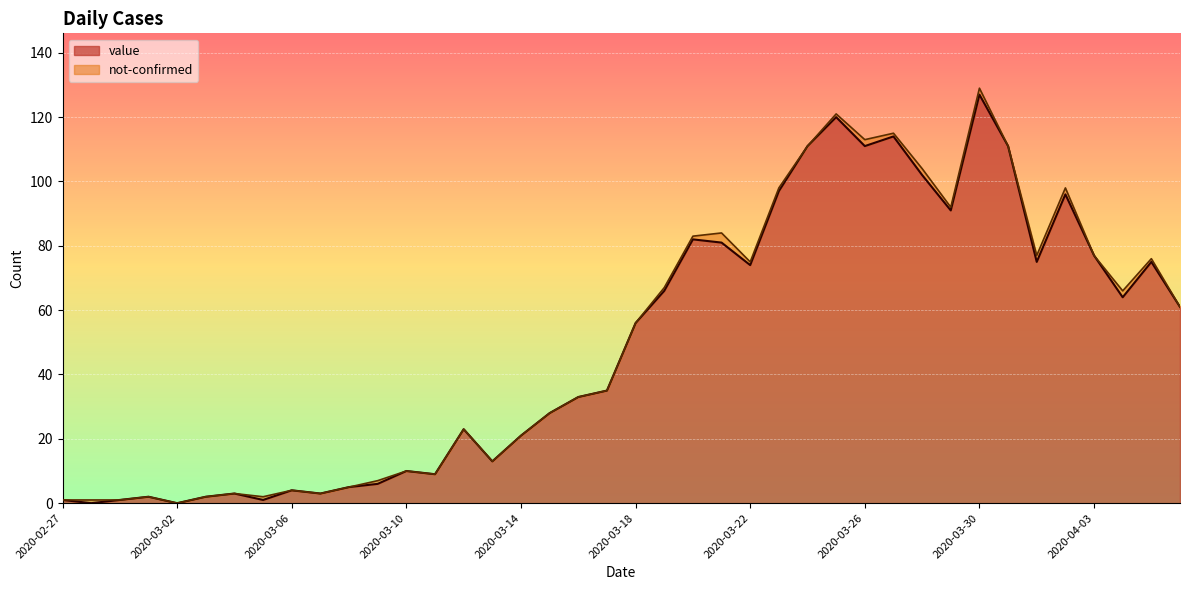

Rank the categories by value from highest to lowest.

2020-03-30, 2020-03-25, 2020-03-27, 2020-03-24, 2020-03-26, 2020-03-31, 2020-03-28, 2020-03-23, 2020-04-02, 2020-03-29, 2020-03-20, 2020-03-21, 2020-04-03, 2020-04-01, 2020-04-05, 2020-03-22, 2020-03-19, 2020-04-04, 2020-04-06, 2020-03-18, 2020-03-17, 2020-03-16, 2020-03-15, 2020-03-12, 2020-03-14, 2020-03-13, 2020-03-10, 2020-03-11, 2020-03-09, 2020-03-08, 2020-03-06, 2020-03-04, 2020-03-07, 2020-03-01, 2020-03-03, 2020-02-27, 2020-02-29, 2020-03-05, 2020-02-28, 2020-03-02